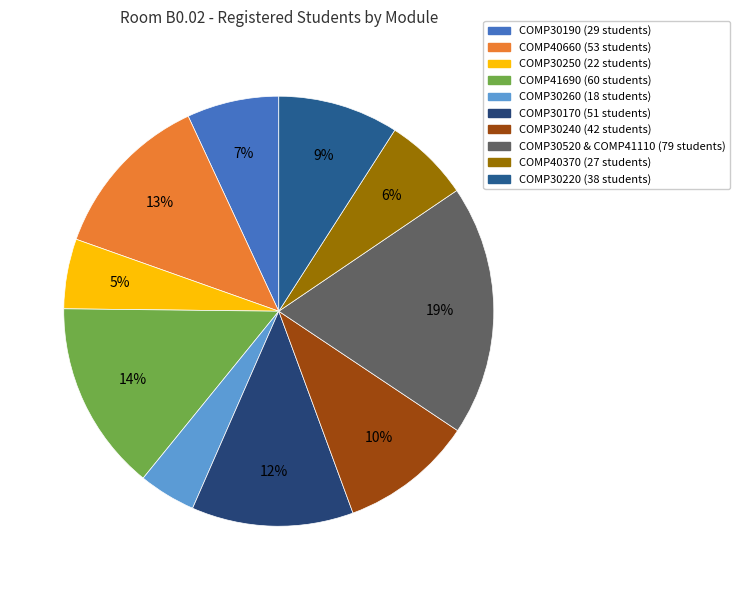

To the nearest percent, what is the difference between the COMP30240 and COMP30170 slice percentages?

2%